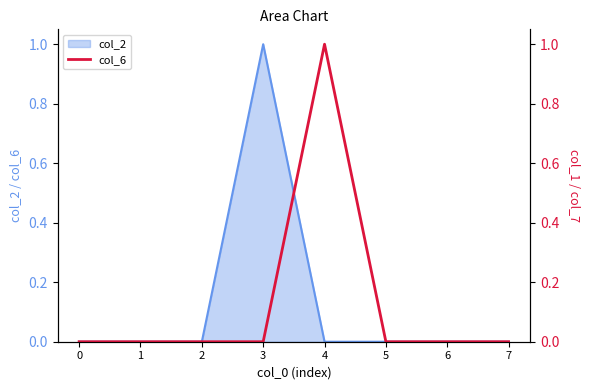

Which category has the highest value across all series?

4